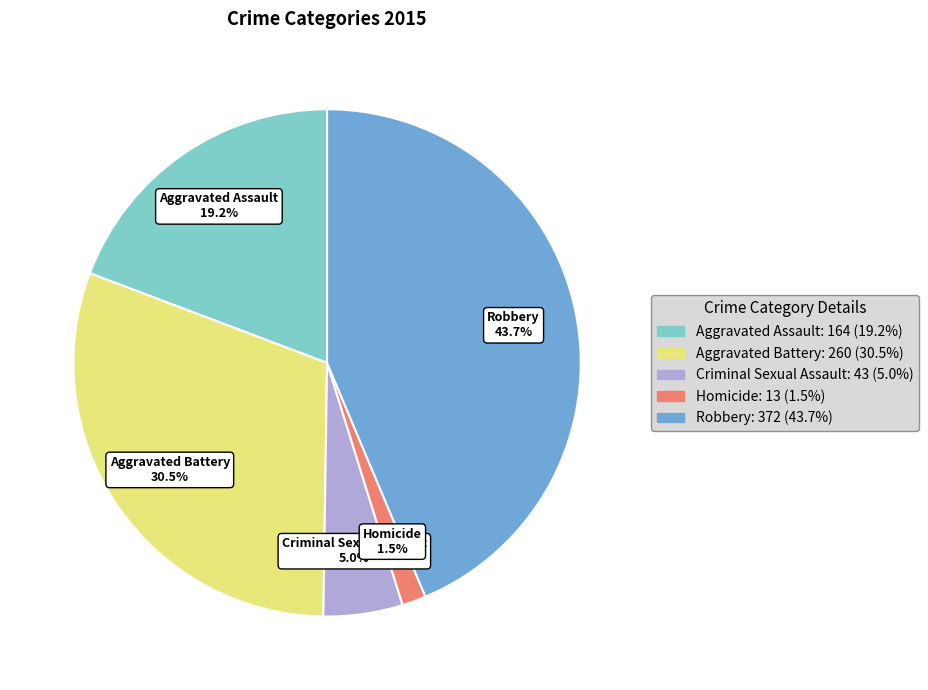

What portion of the pie excludes Homicide?

98.5%